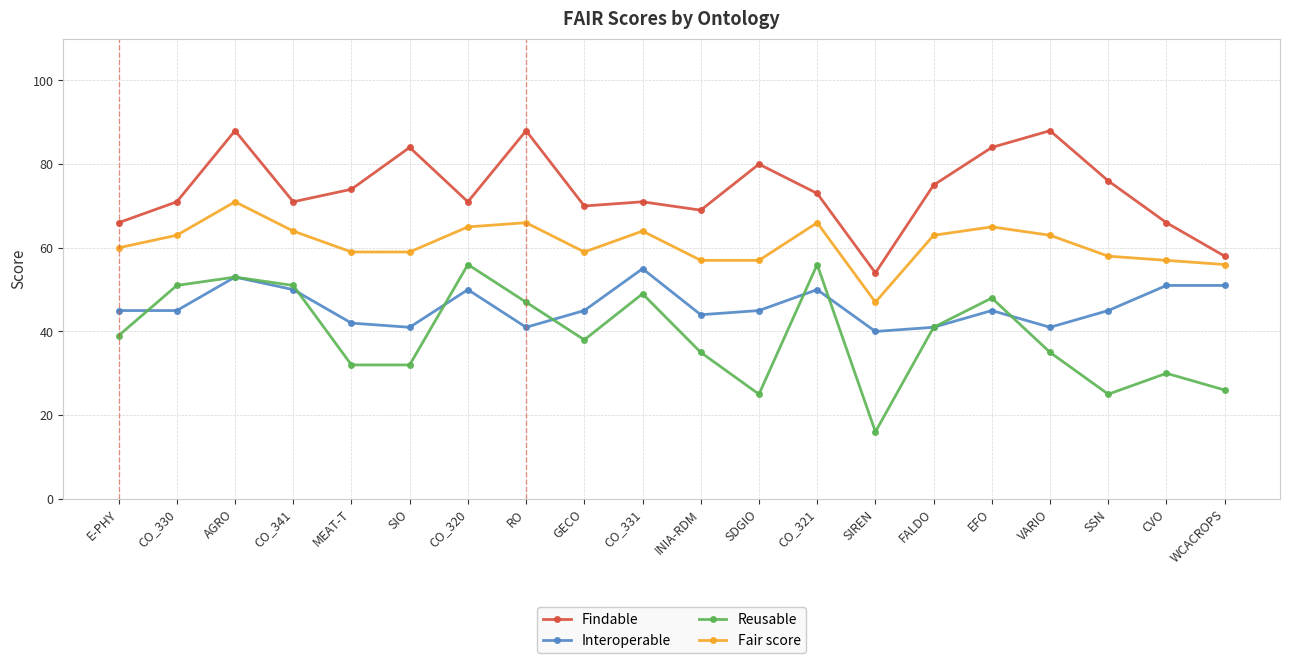

What is the minimum value for Findable?

54